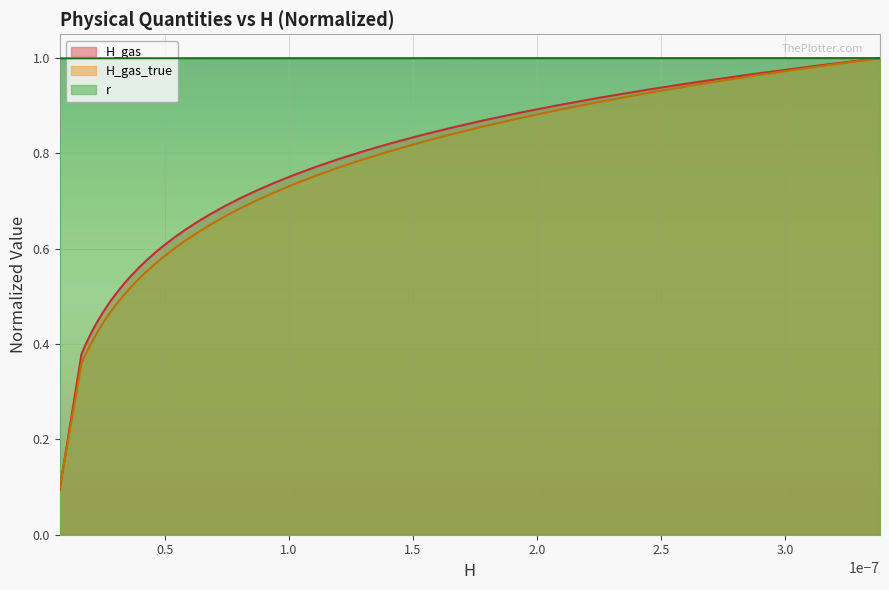

True or false: H_gas_true and r cross at least once.

False